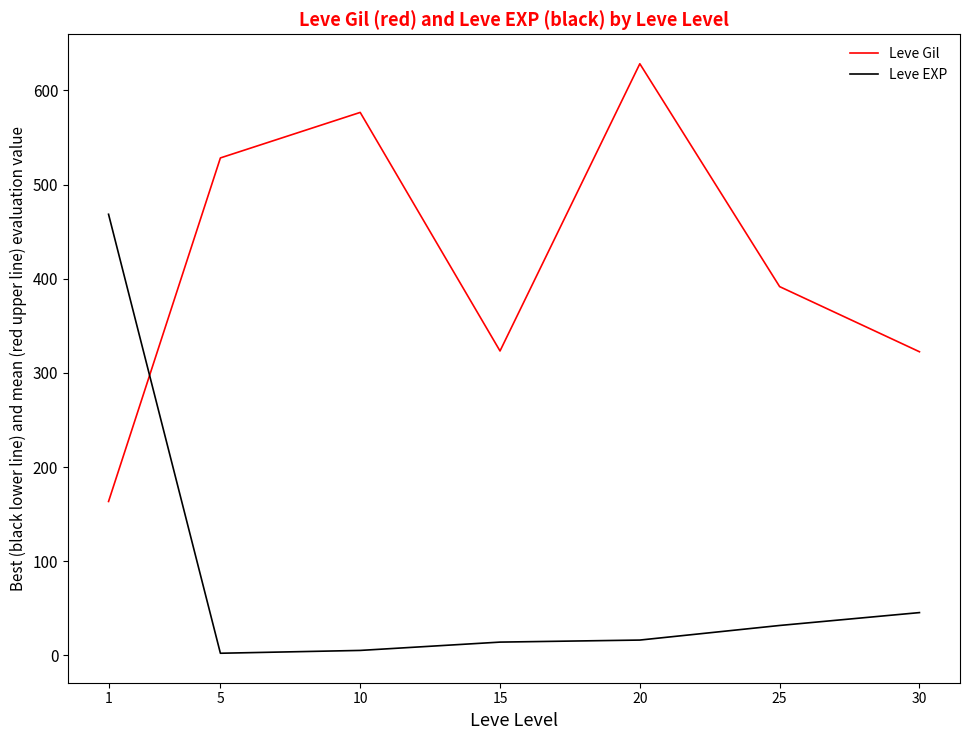

What is the difference between the highest and lowest values at 10?

571.3